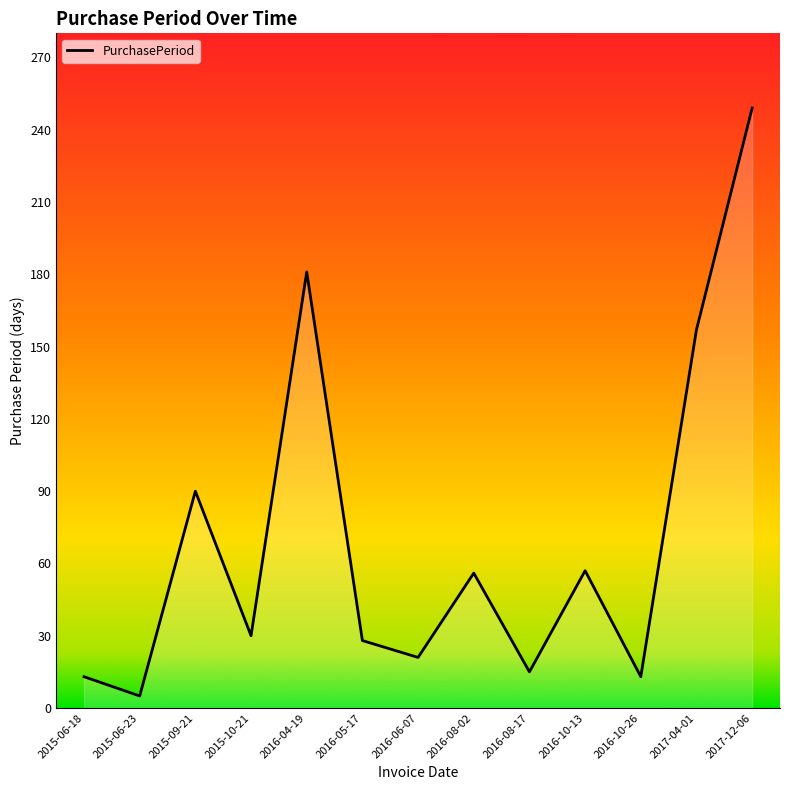

What is the minimum value shown in the chart?

5